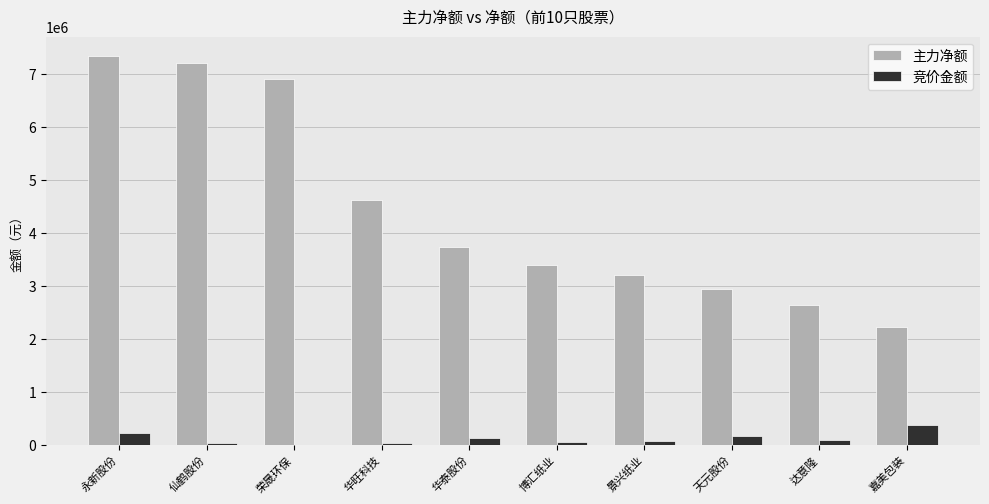

Which category has the highest value across all series?

永新股份